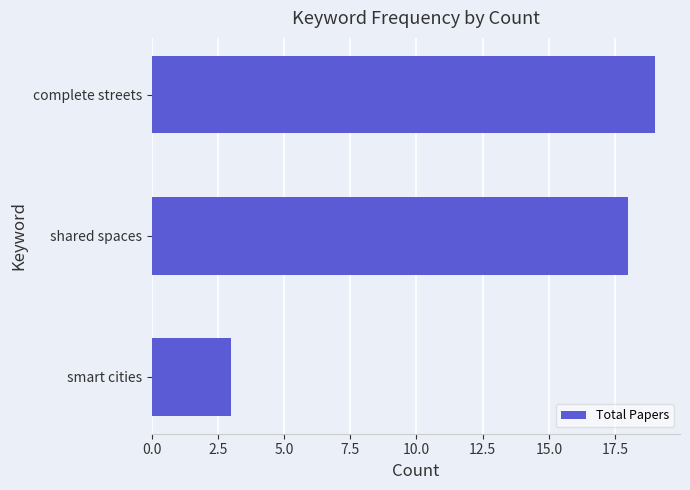

List the labels in order of value, largest first.

complete streets, shared spaces, smart cities